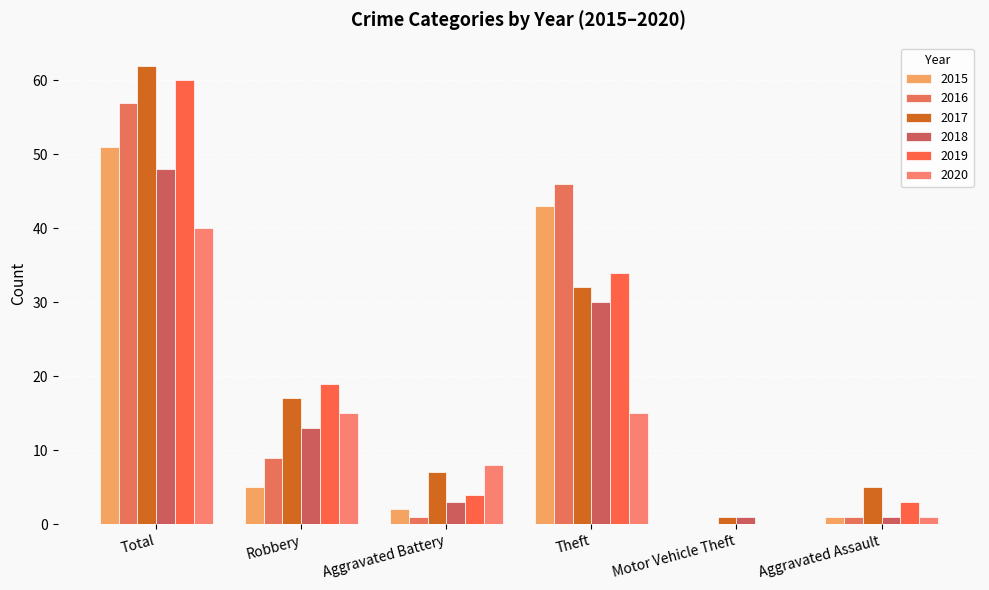

What is the greatest value displayed?

62